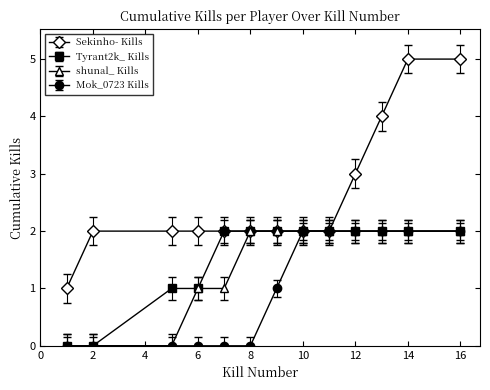

What is the maximum value for Sekinho- Kills?

5